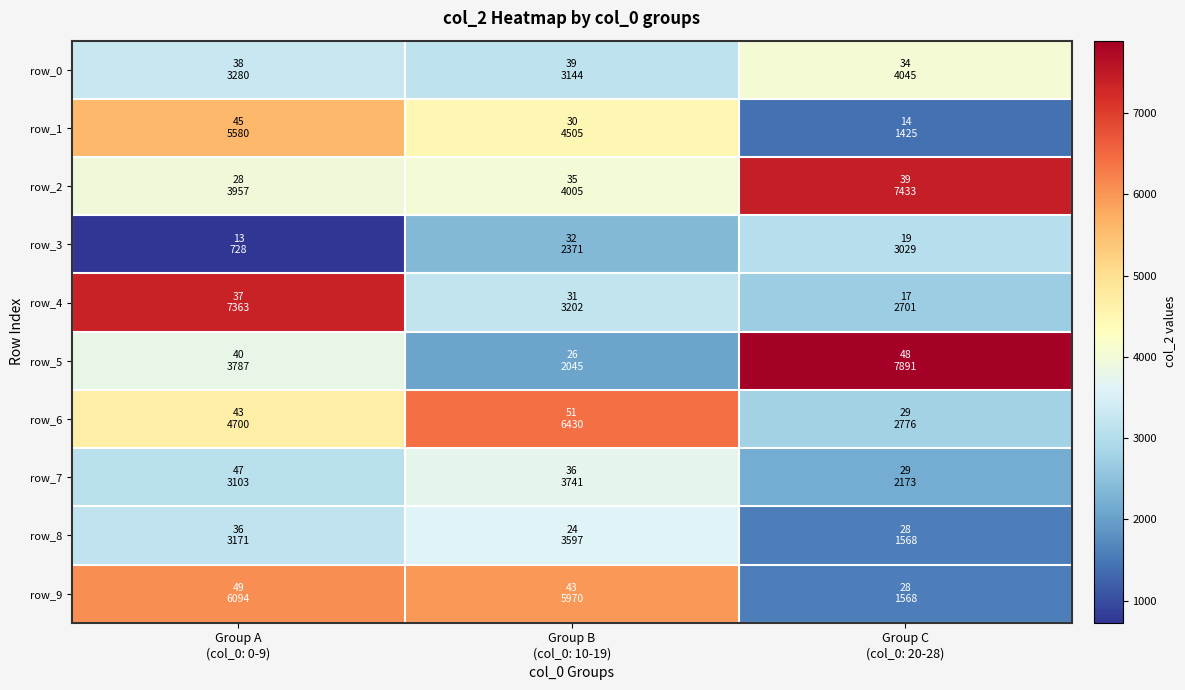

List the series in order of their peak value, highest first.

row_5, row_2, row_4, row_6, row_9, row_1, row_0, row_7, row_8, row_3